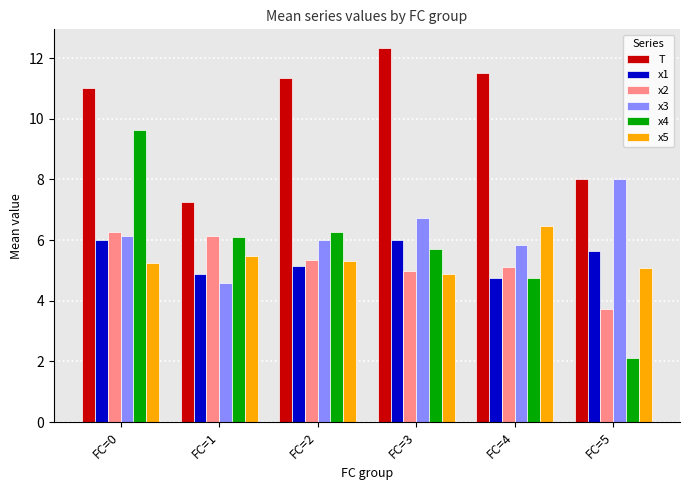

At how many categories does at least one series exceed 9?

4